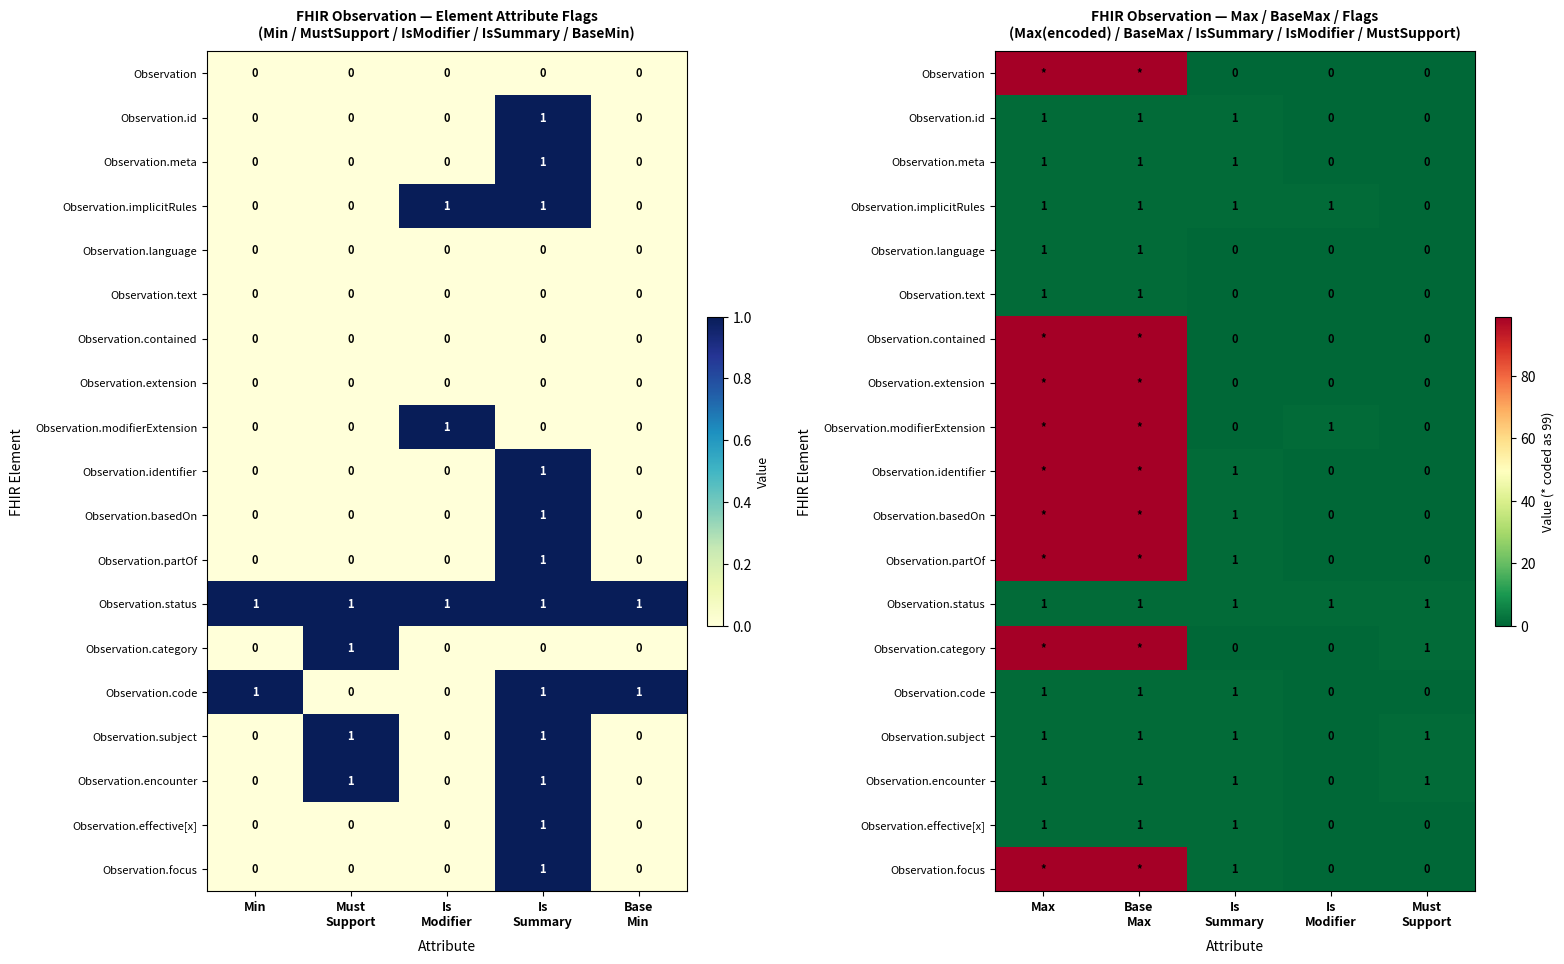

What is the maximum value shown in the chart?

99